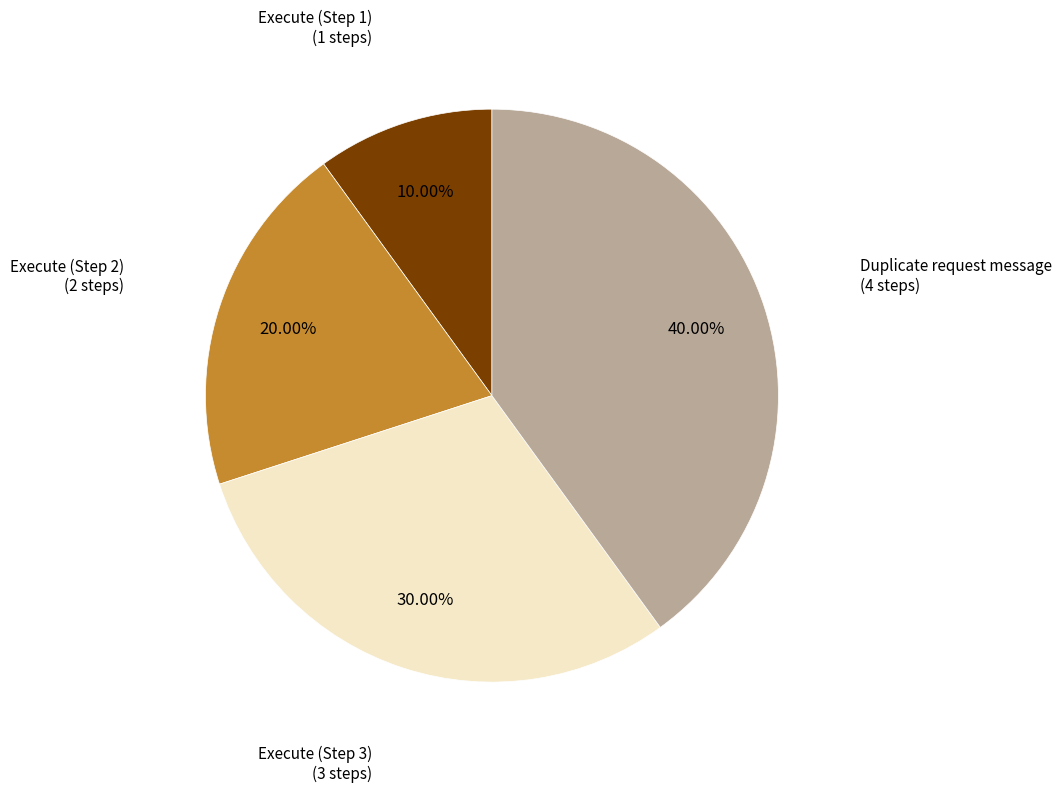

Does Execute (Step 3) account for over 50% of the chart?

No